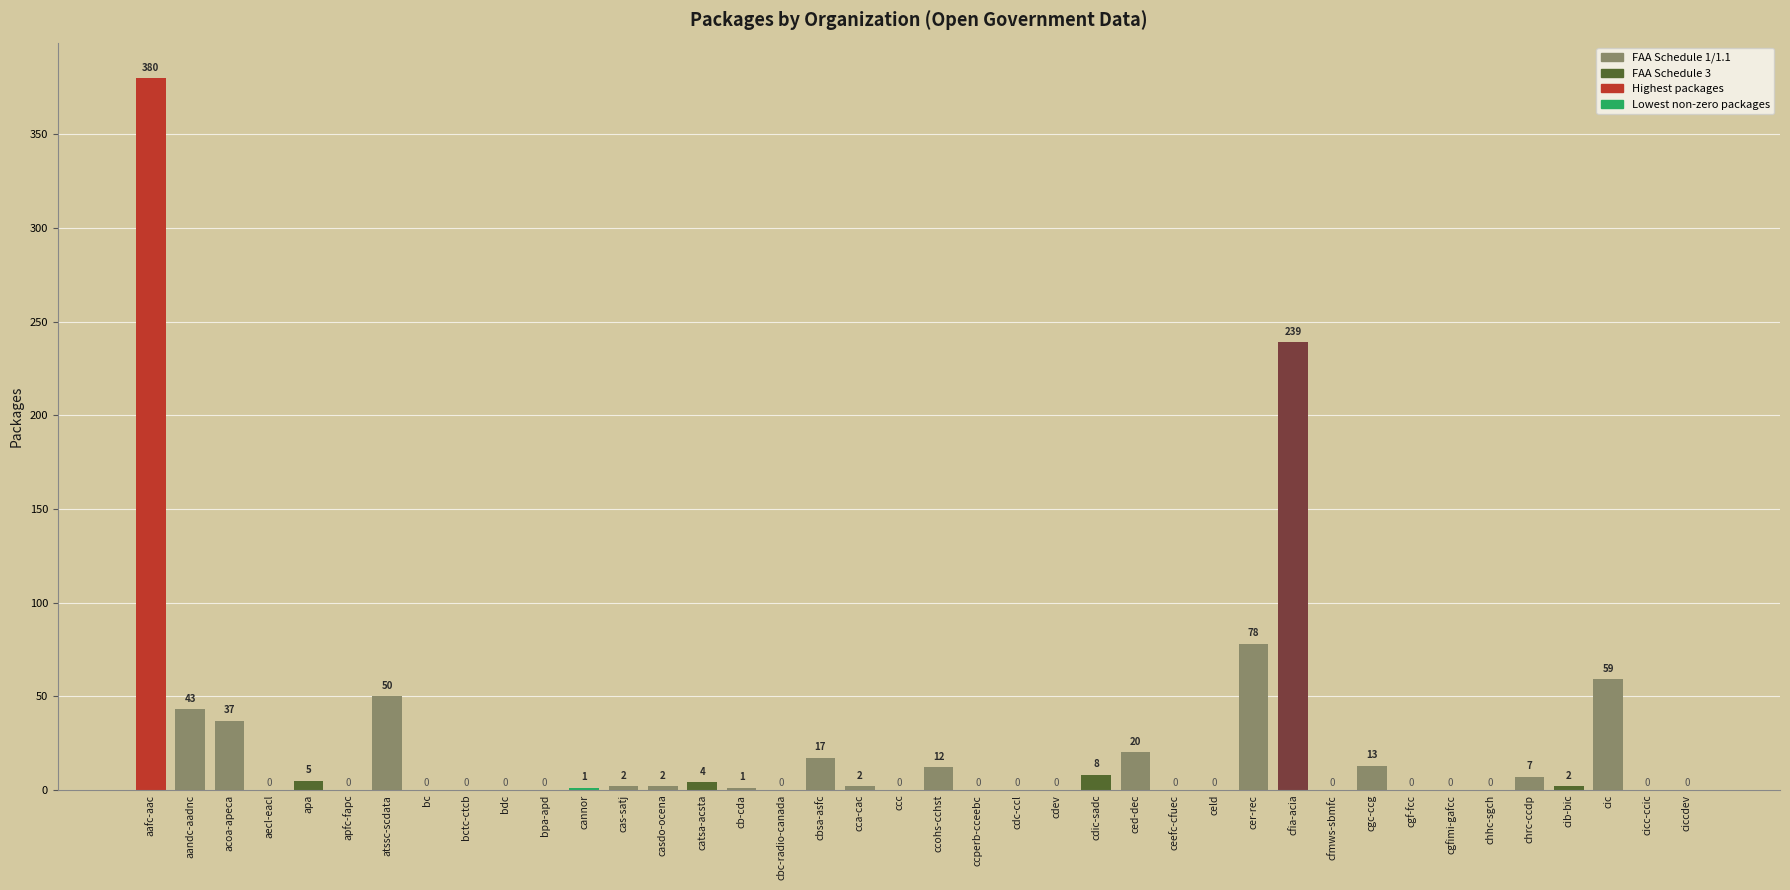

Is it true that the value at cca-cac is 2?

True